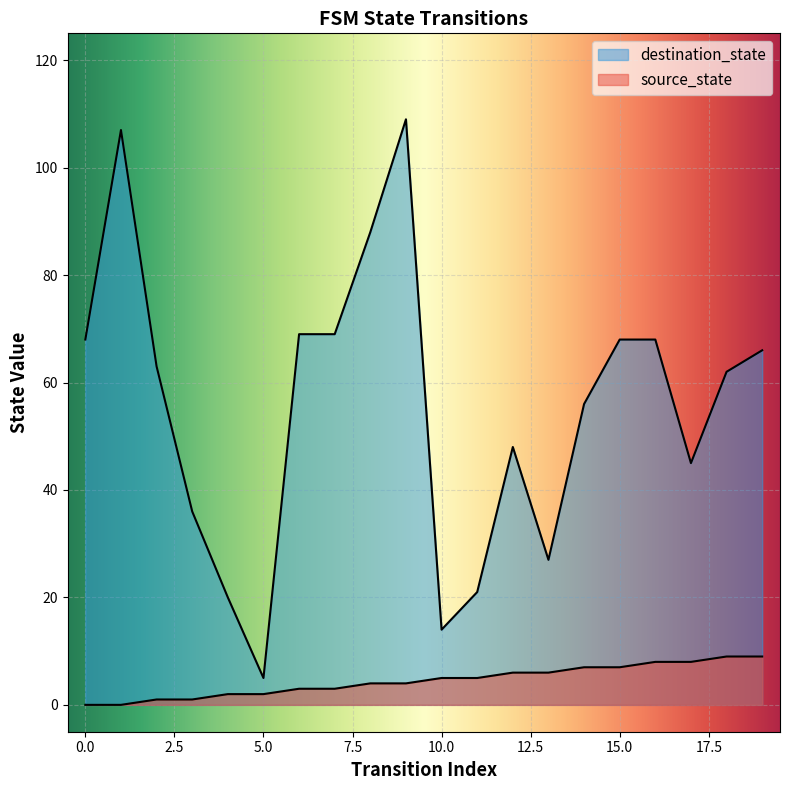

At how many categories does at least one series exceed 44?

14